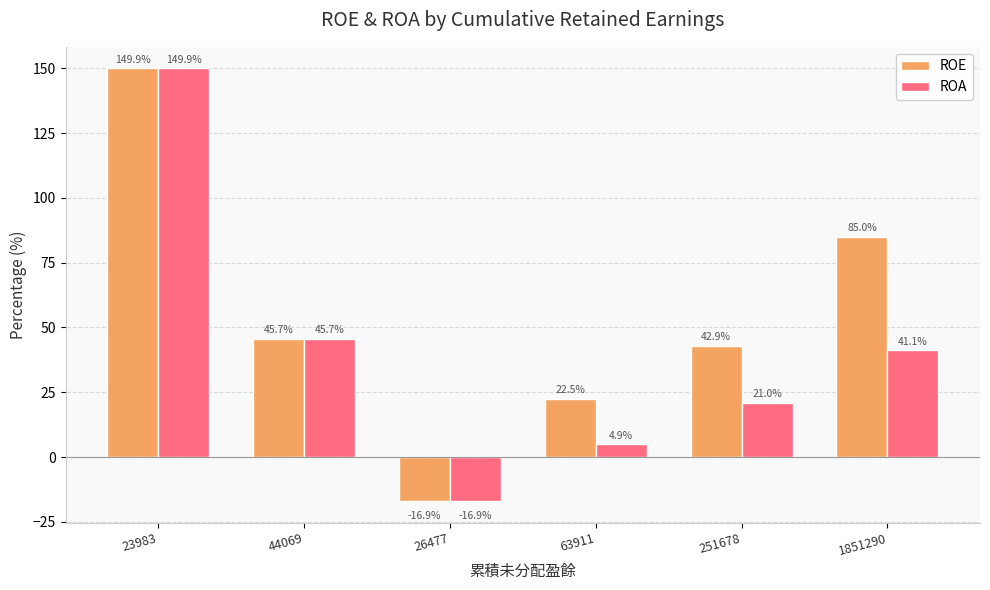

Where is ROA nearest to the value 66?

44069